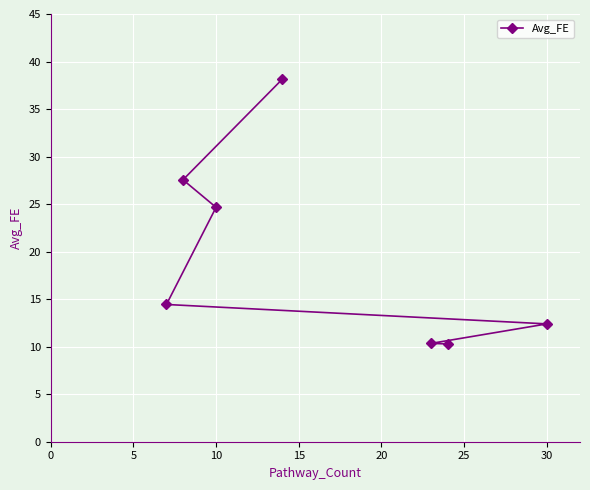

At which label is the value closest to 24?

10